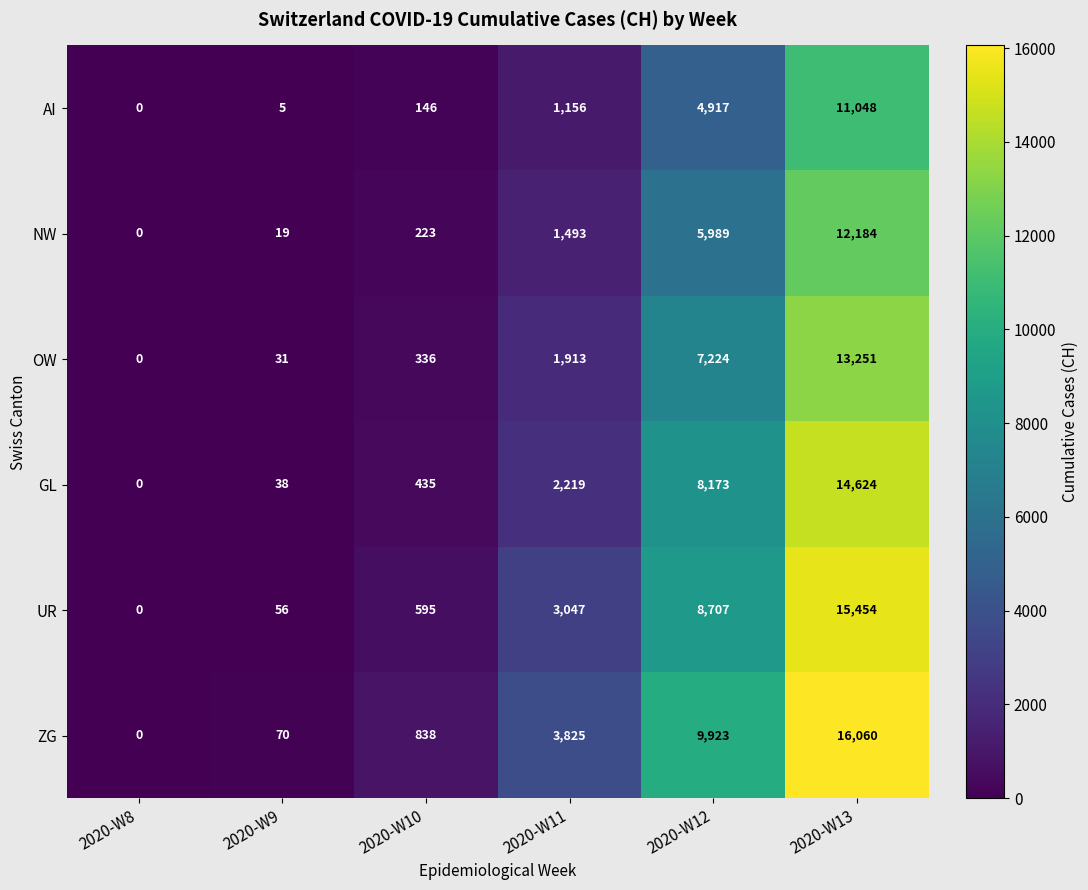

True or false: UR has a value of 56 at 2020-W9.

True